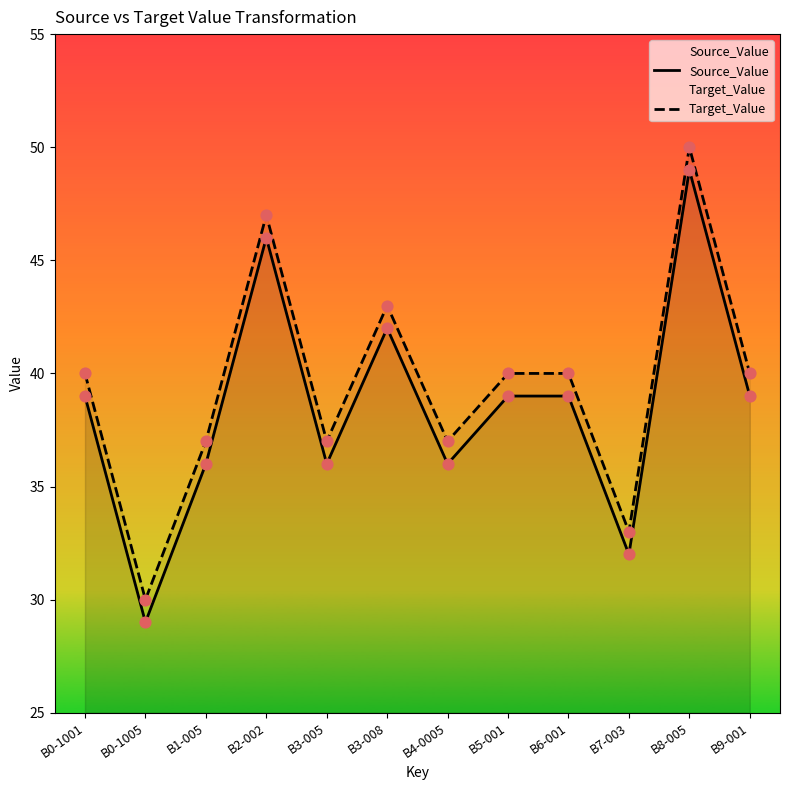

What are all the series names shown in the legend?

Source_Value, Target_Value